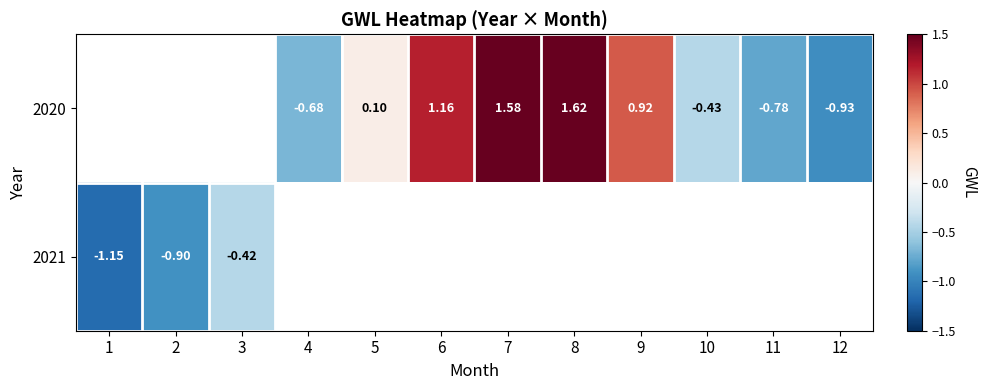

At which category does the chart reach its peak across all series?

8